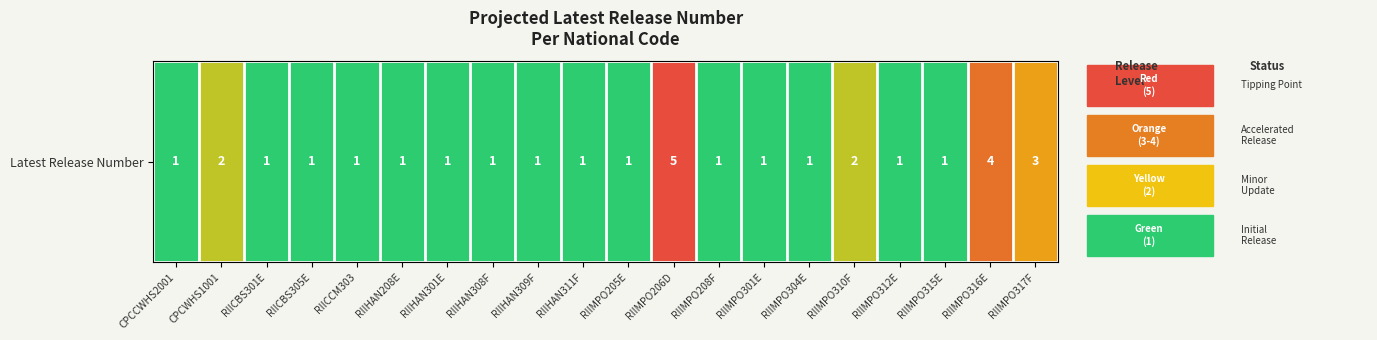

What is the sum of the values at RIIMPO304E and RIIMPO301E?

2